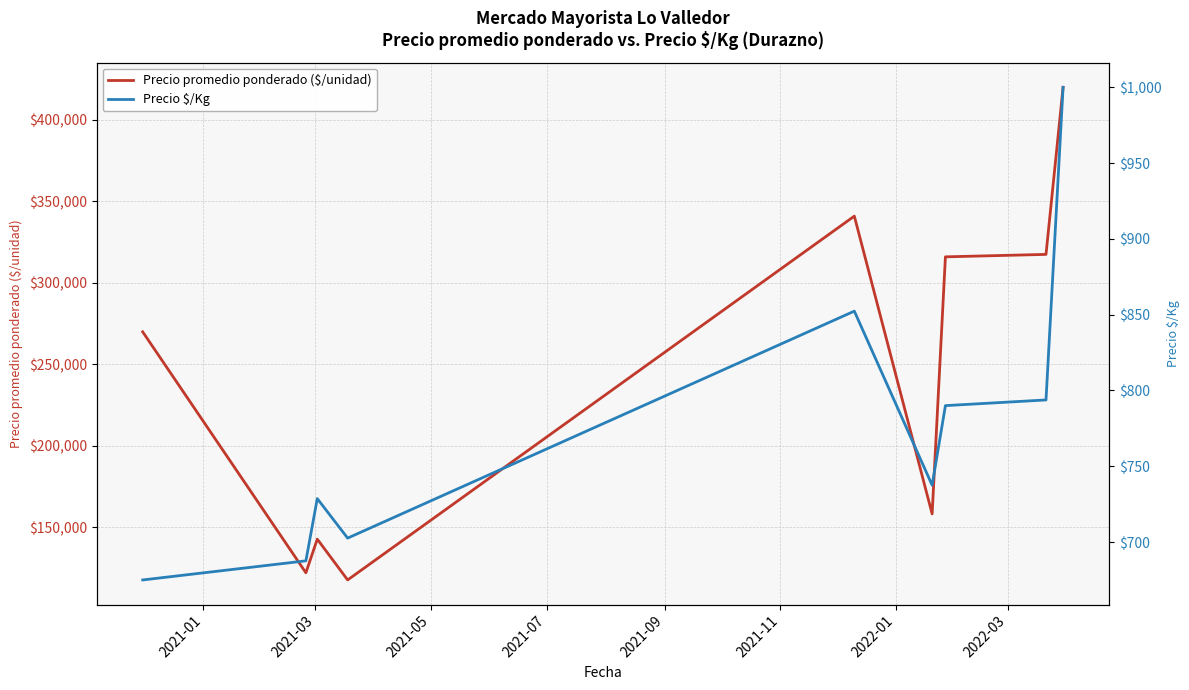

What are all the series names shown in the legend?

Precio promedio ponderado ($/unidad), Precio \$/Kg